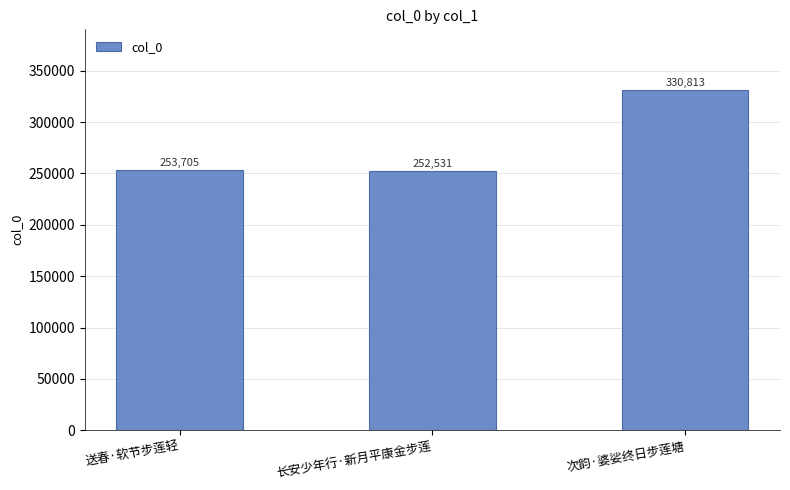

Which label corresponds to the largest value in the chart?

次韵·婆娑终日步莲塘